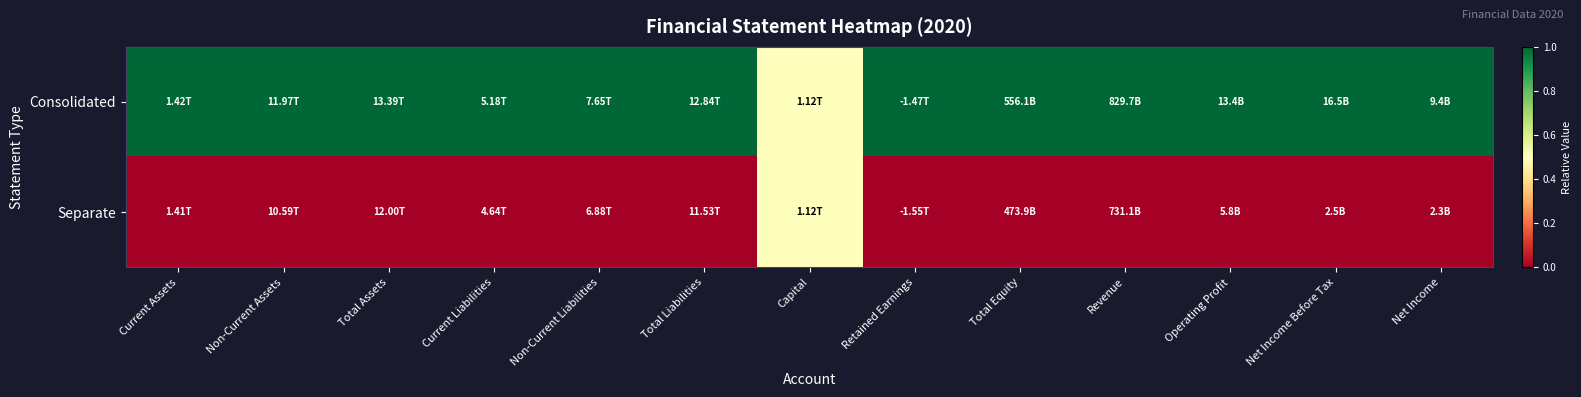

Which series has the widest spread of values?

Consolidated